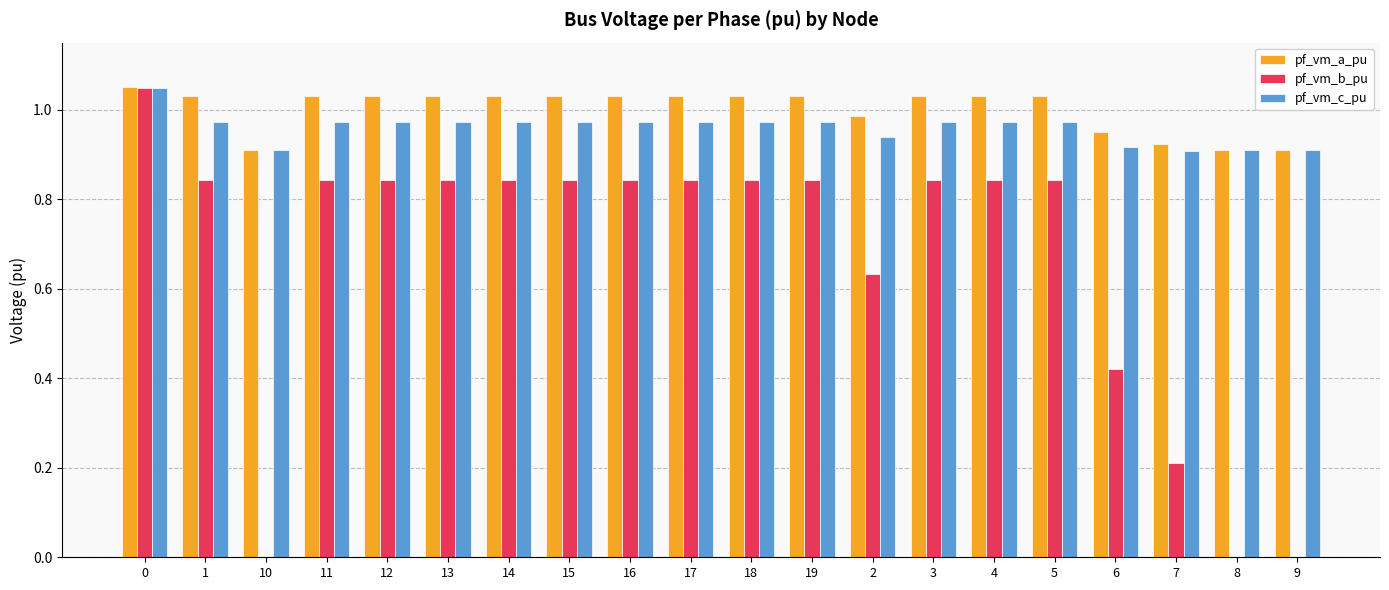

Is the value of pf_vm_a_pu at 15 greater than the value of pf_vm_c_pu at 8?

Yes